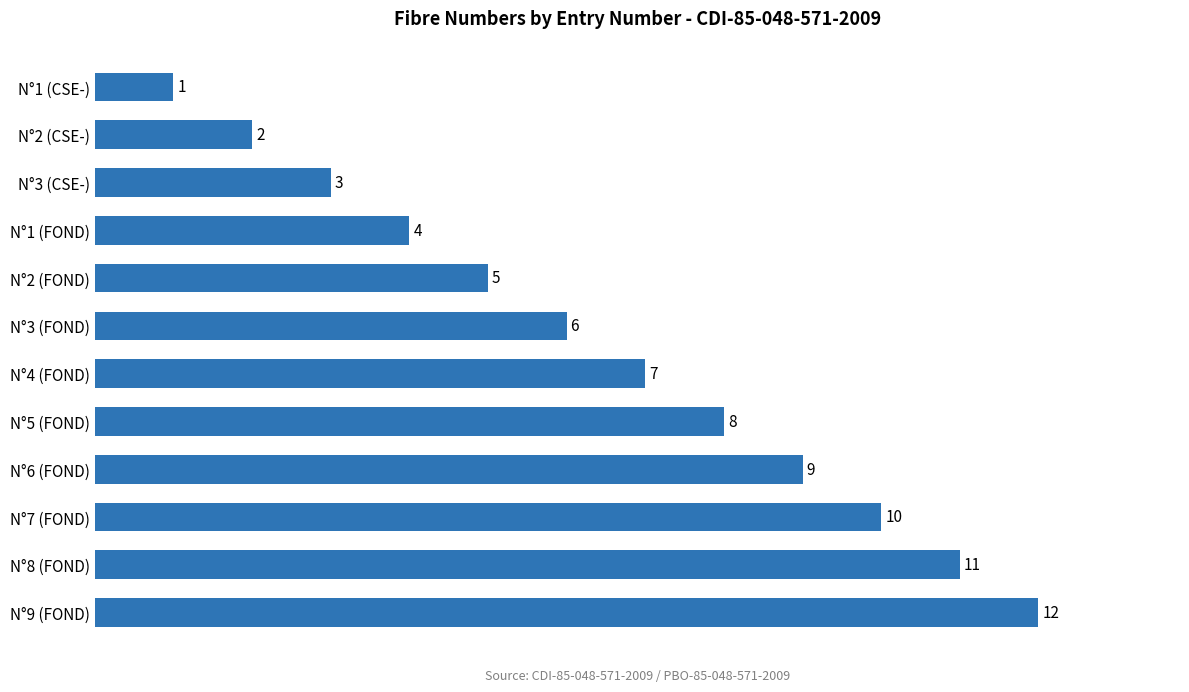

The chart shows a value of 10 at N°7 (FOND). True or false?

True